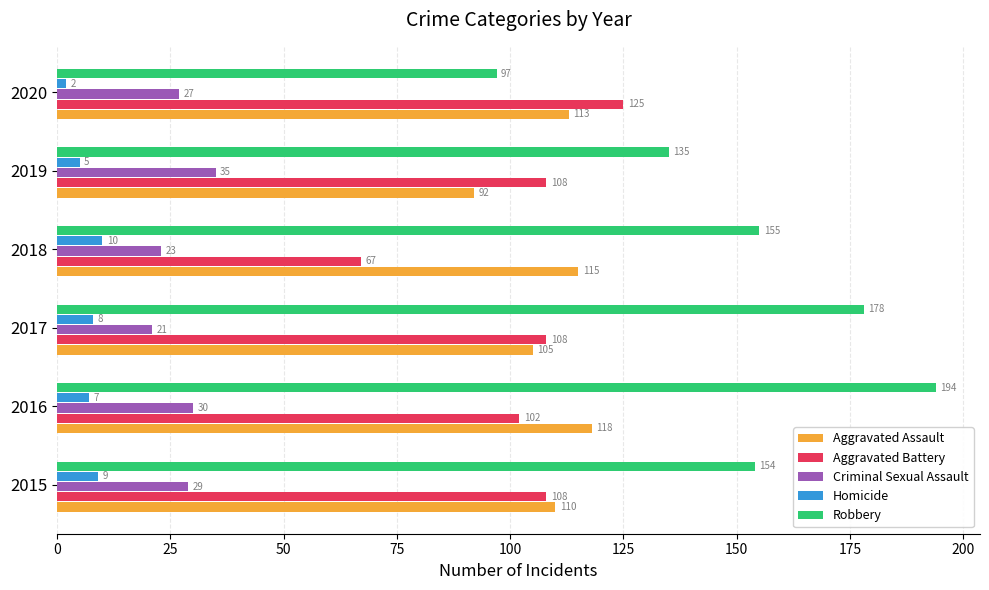

At which category is the sum across all series the highest?

2016